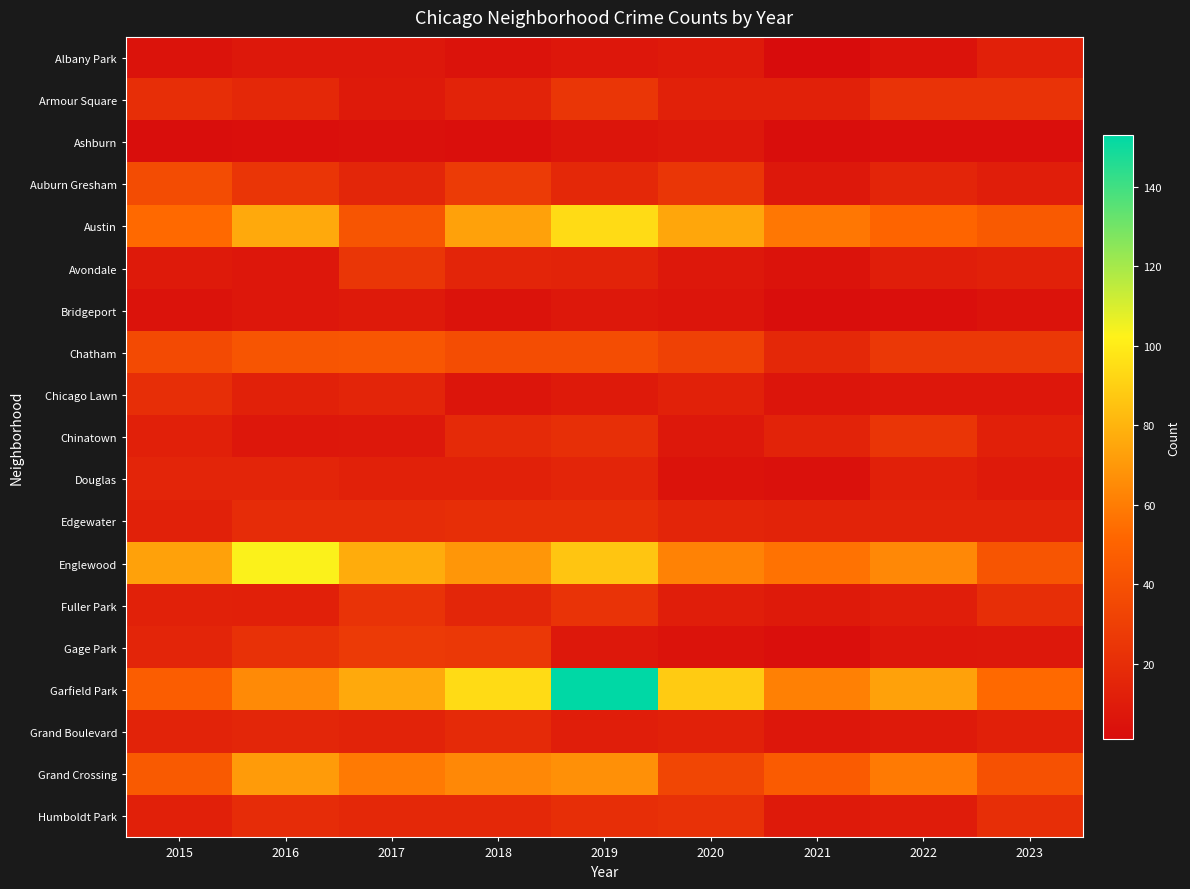

List the series in order of their peak value, lowest first.

Ashburn, Bridgeport, Albany Park, Douglas, Grand Boulevard, Chicago Lawn, Edgewater, Humboldt Park, Fuller Park, Chinatown, Armour Square, Avondale, Gage Park, Auburn Gresham, Chatham, Grand Crossing, Austin, Englewood, Garfield Park